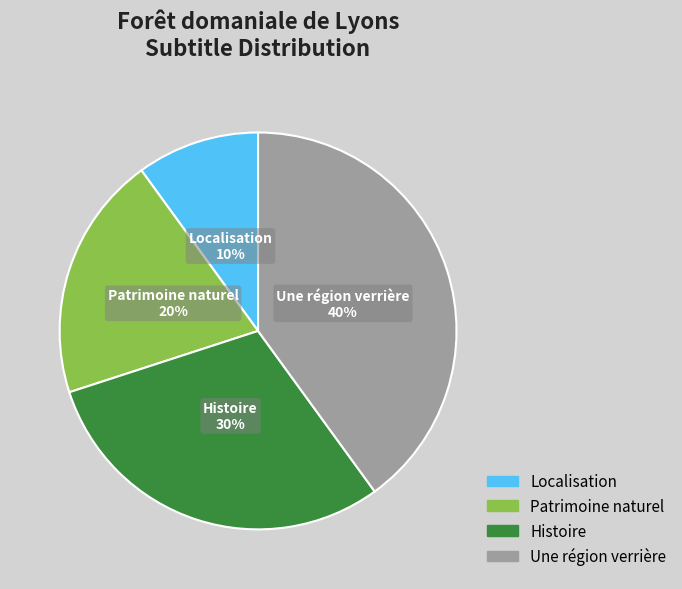

How many segments does this pie chart have?

4